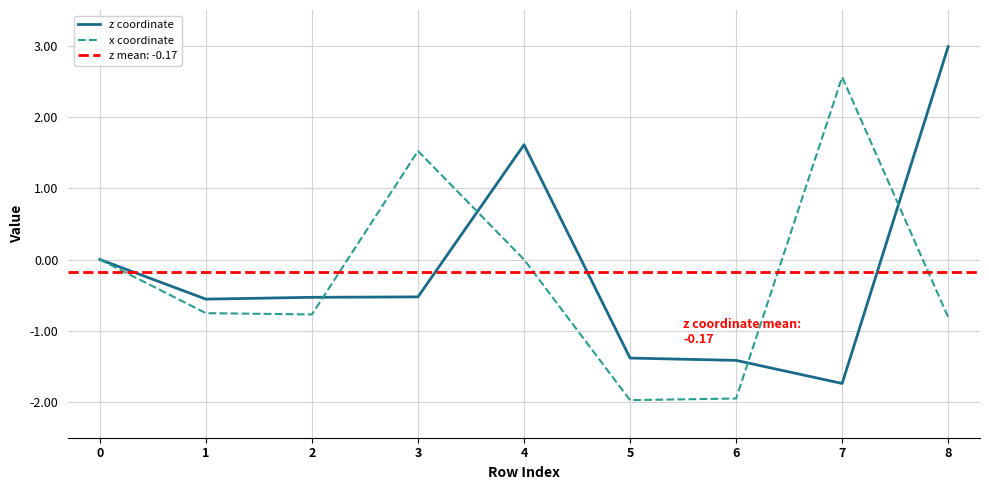

How many lines are shown in the chart?

2